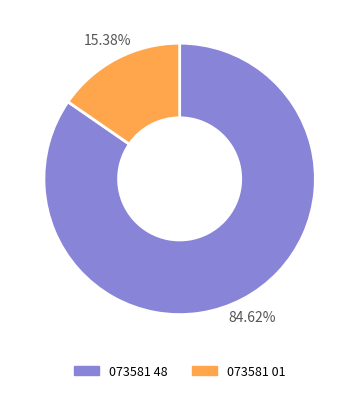

How many segments does this pie chart have?

2